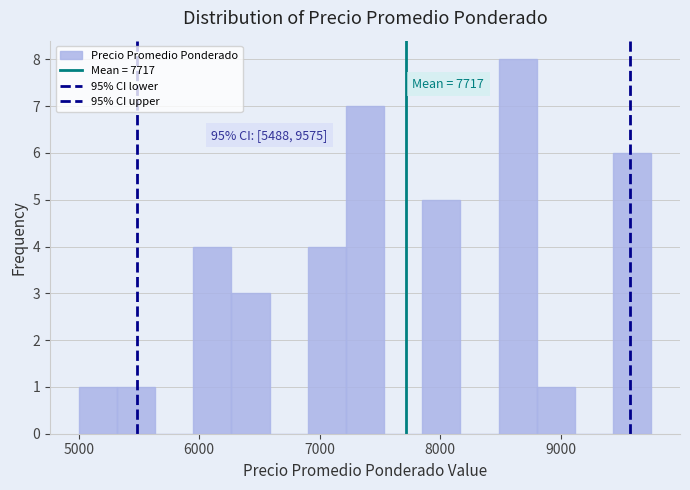

Around what value on the x-axis is the tallest bar? Give the approximate position of its centre, as read against the axis.

8600